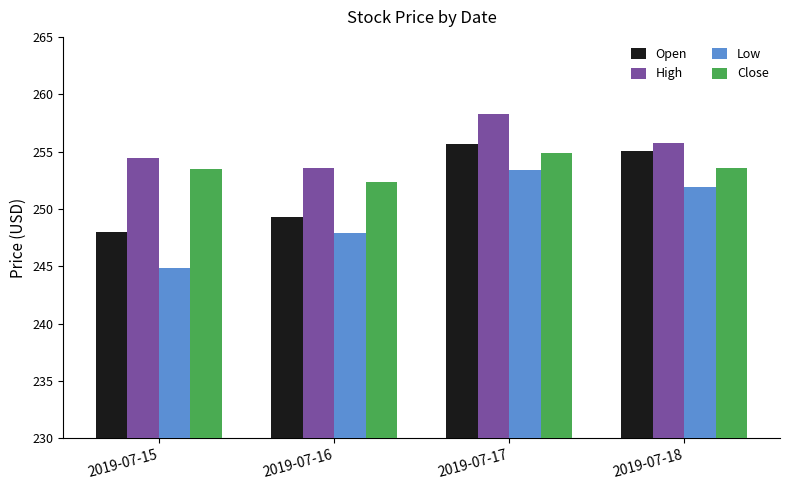

At which category does the chart reach its minimum across all series?

2019-07-15